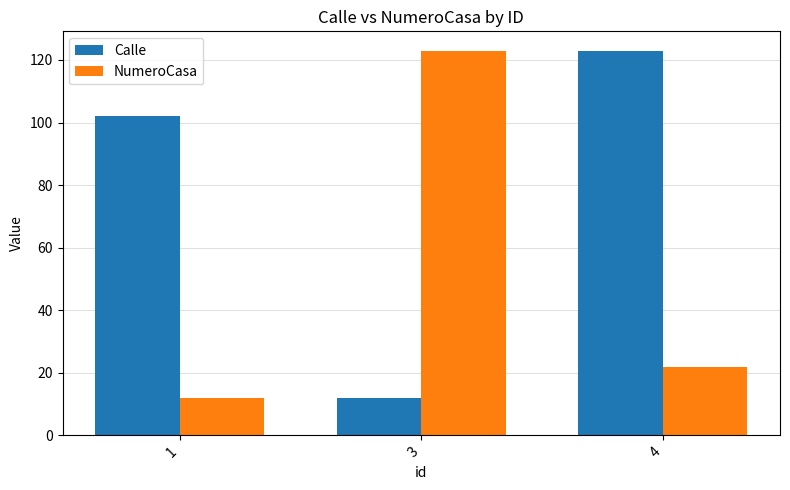

Reading left to right, transcribe all the data shown in this chart.

Calle: 102	12	123
NumeroCasa: 12	123	22